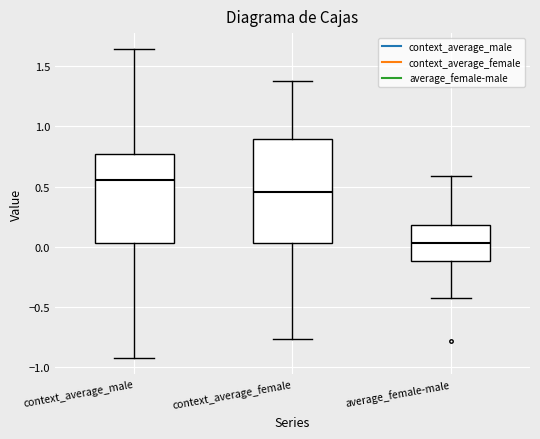

Reading left to right, transcribe this box plot: for each box, give where its median line is, the range the box spans, and where its two whiskers end, as read against the y-axis. The values are not printed on the chart, so give them approximately, as read against the axis.

context_average_male: median 0.55, box 0.05 to 0.75, whiskers -0.95 to 1.65
context_average_female: median 0.45, box 0.05 to 0.90, whiskers -0.75 to 1.40
average_female-male: median 0.05, box -0.10 to 0.20, whiskers -0.45 to 0.60